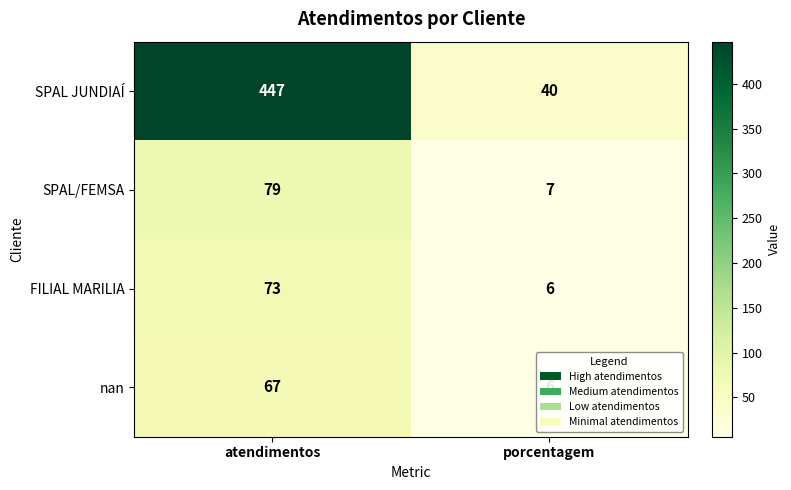

Where is nan nearest to the value 36?

porcentagem